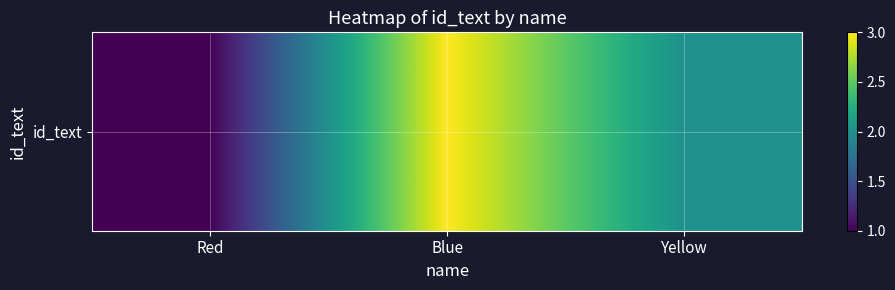

At which category does the chart reach its peak across all series?

Blue